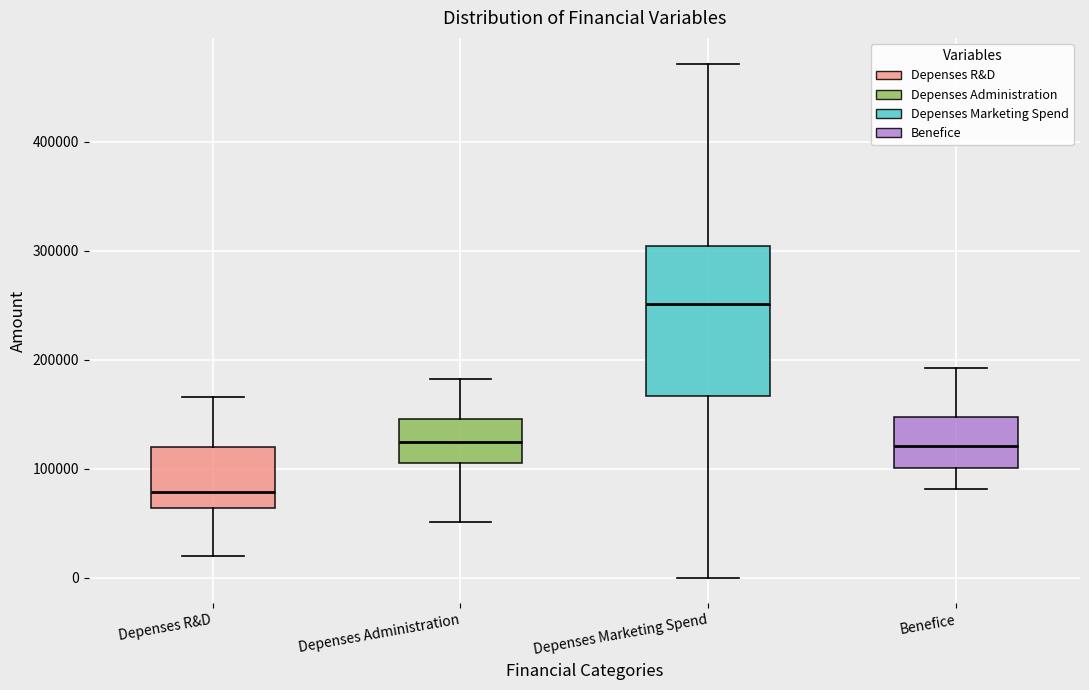

Where is the lower edge of the box for Depenses R&D on the y-axis? The values are not printed on the chart, so give them approximately, as read against the axis.

60000